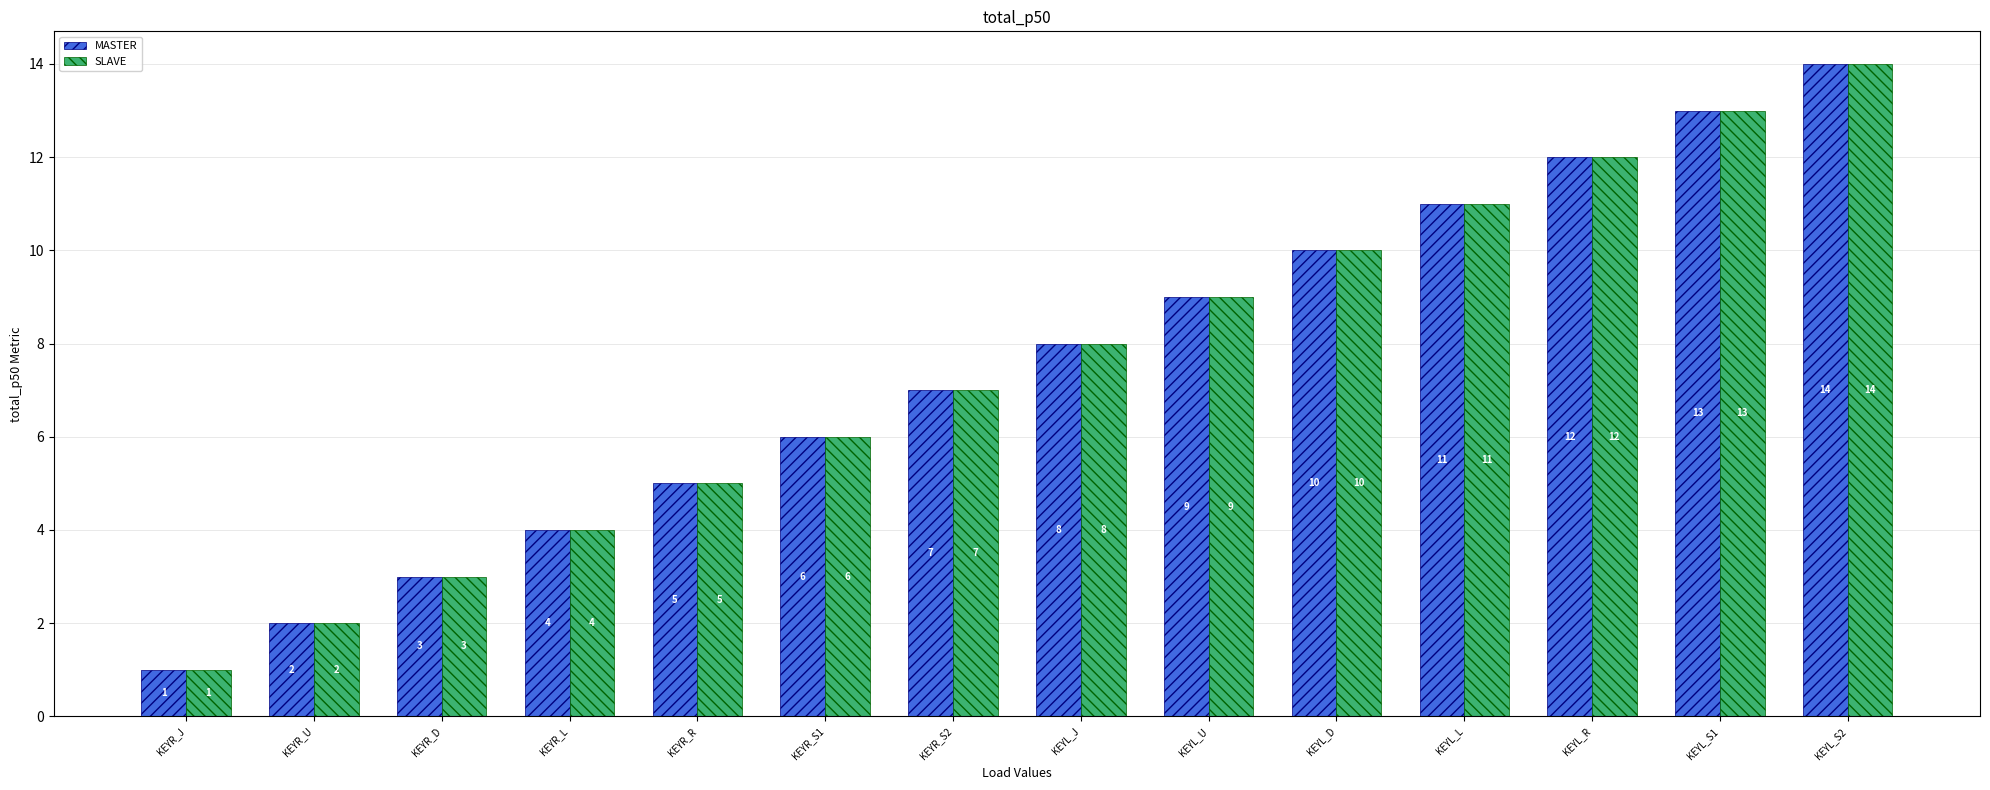

True or false: SLAVE has a value of 5 at KEYR_L.

False